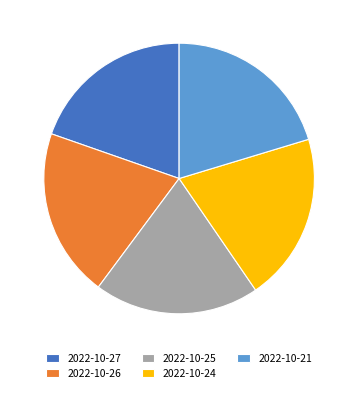

True or false: 2022-10-26 accounts for 20% of the total.

True